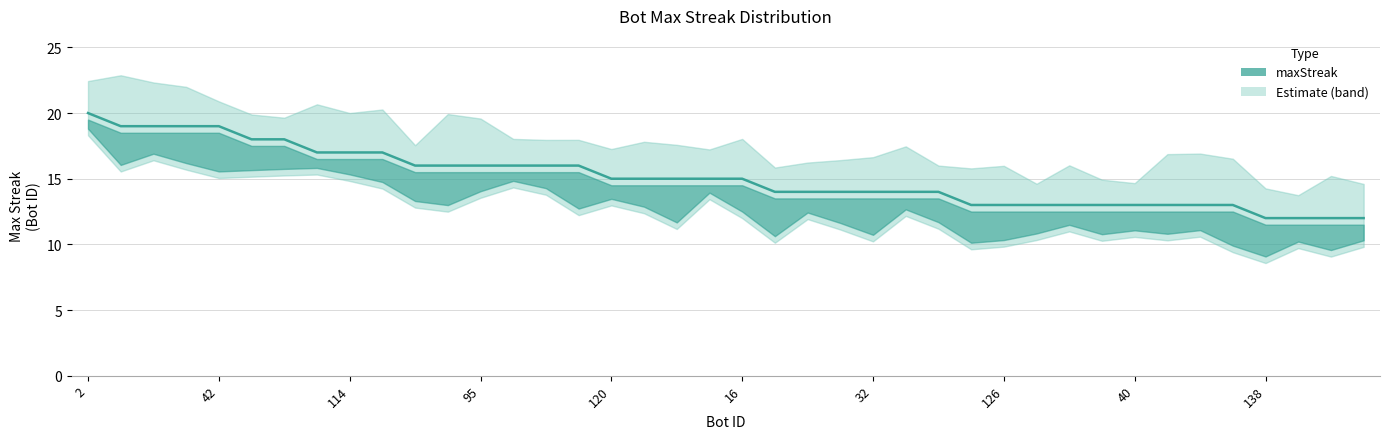

What is the value of the 6th point from the left?

18